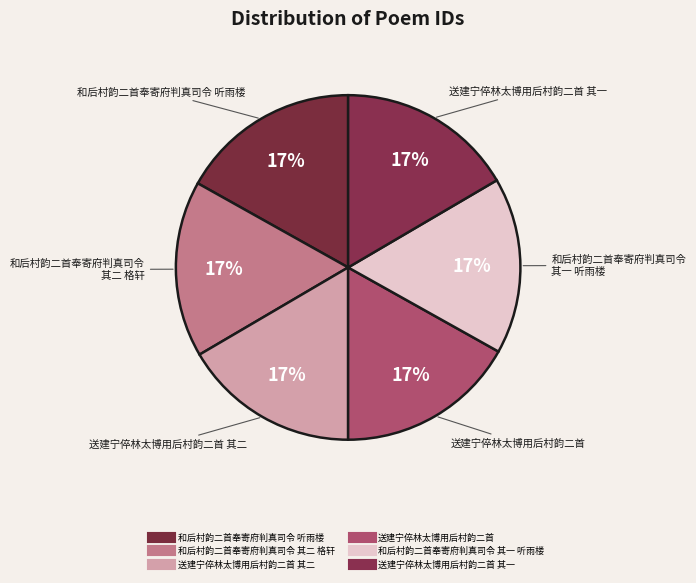

Is there a majority slice in this chart?

No